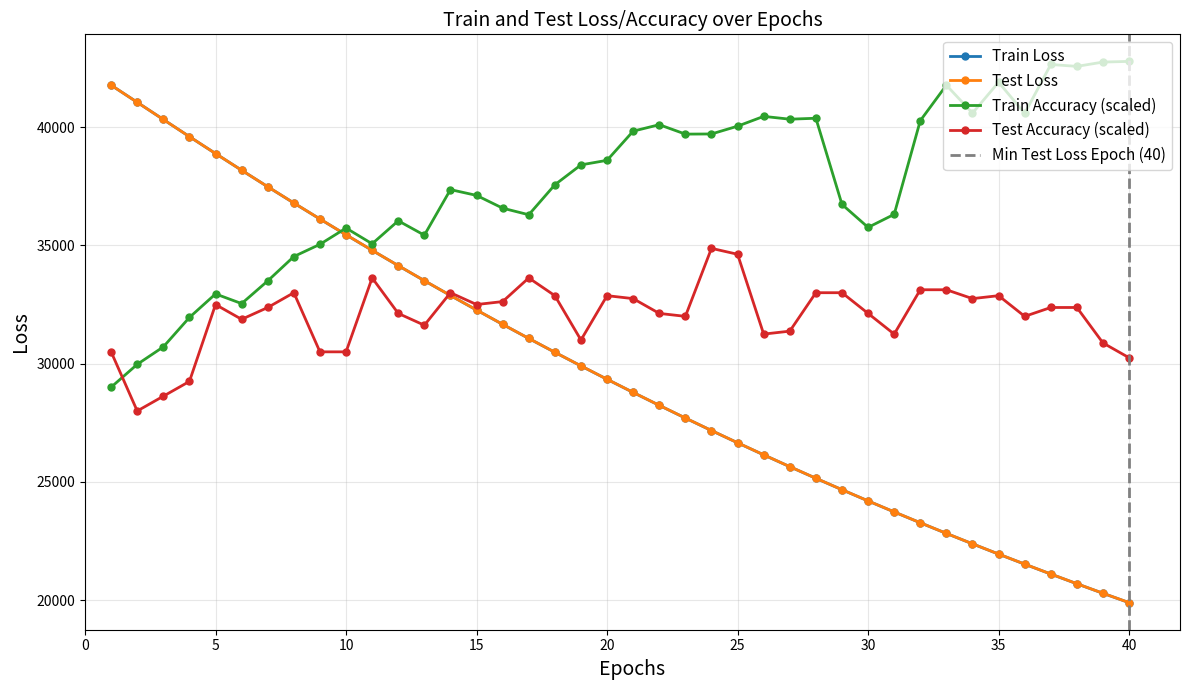

What is the lowest value of the Test Loss series?

19898.6